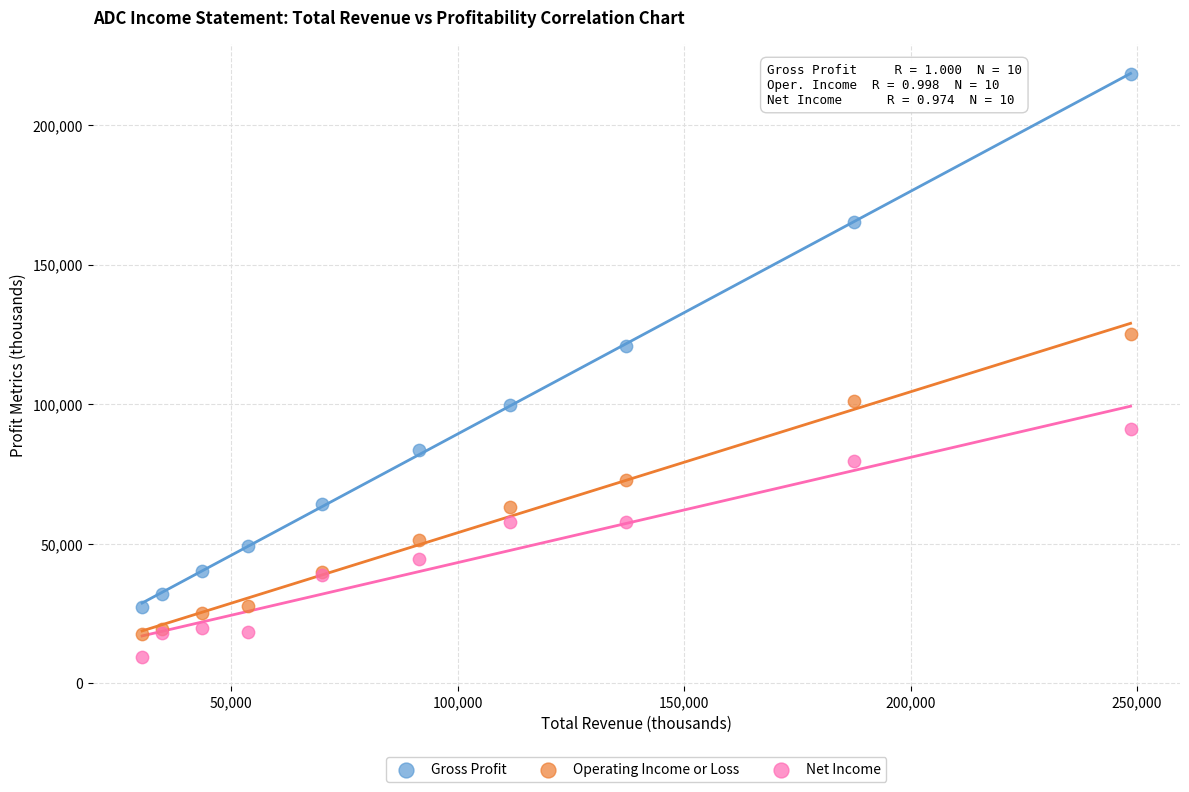

Across all series, what Y value is closest to 113850?

120800